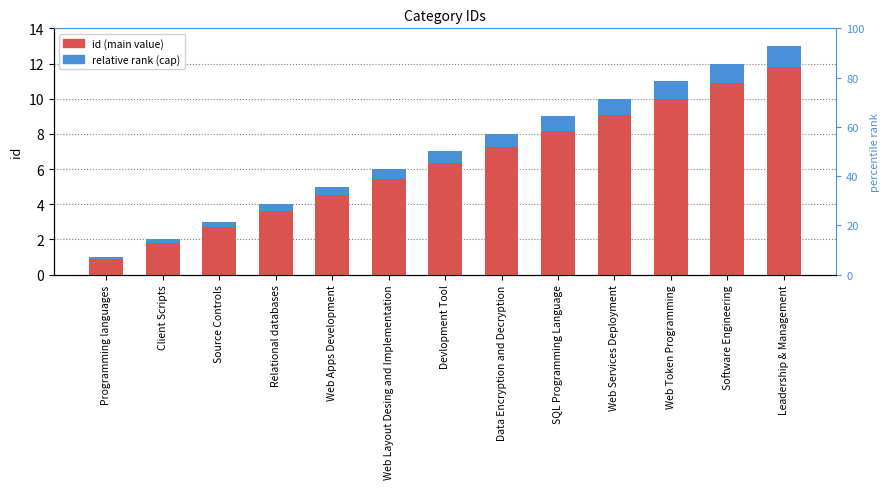

True or false: relative rank (cap) has a value of 0.6 at Web Layout Desing and Implementation.

True